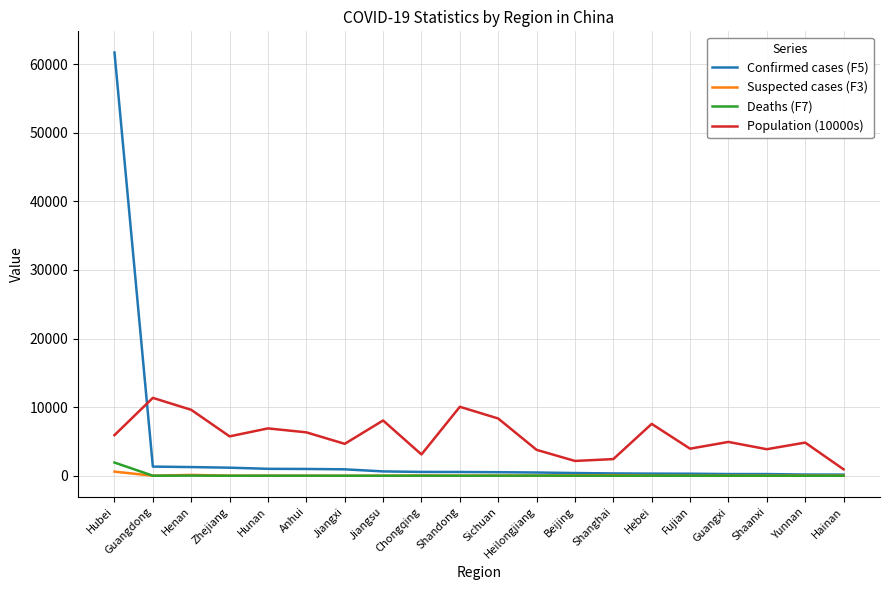

True or false: Population (10000s) and Confirmed cases (F5) cross at least once.

True